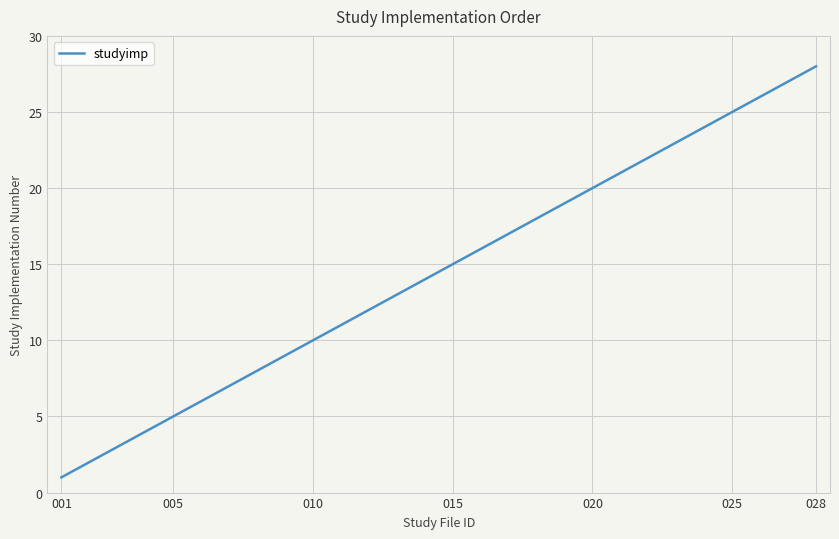

What is the maximum value shown in the chart?

28.0